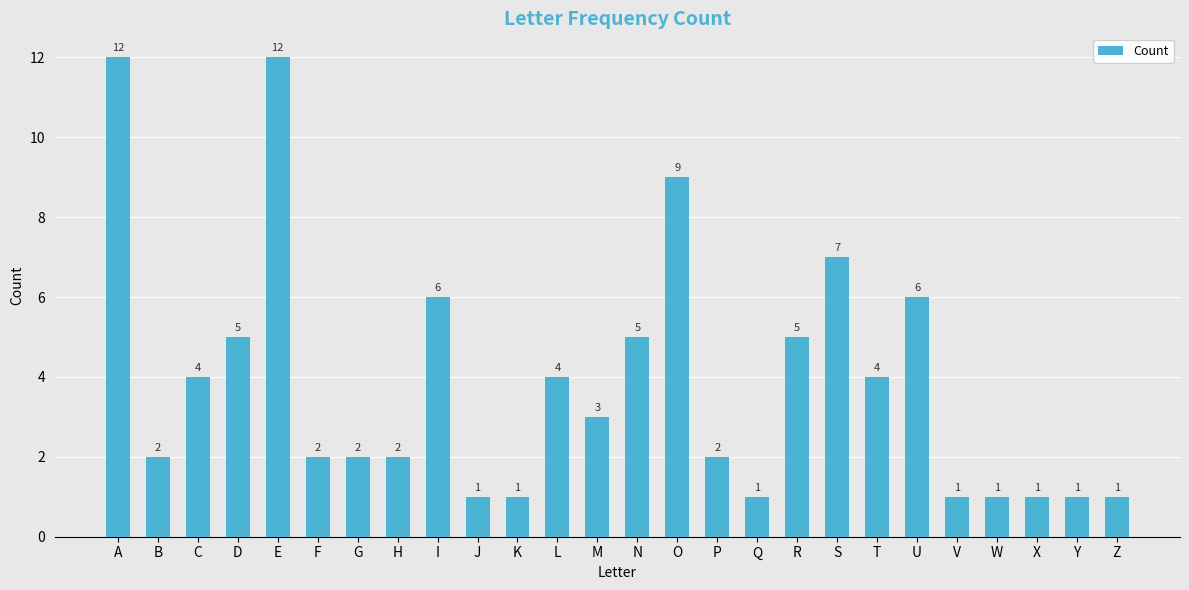

What is the difference between the second highest and second lowest values?

11